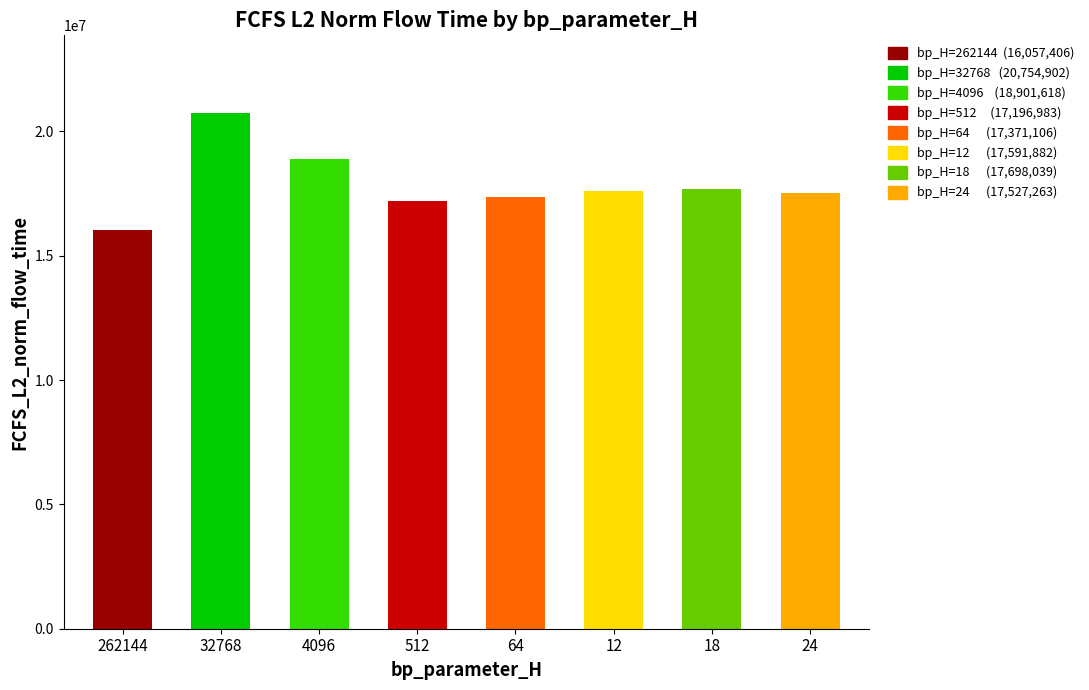

What is the value of the 1st bar from the left?

16057406.2